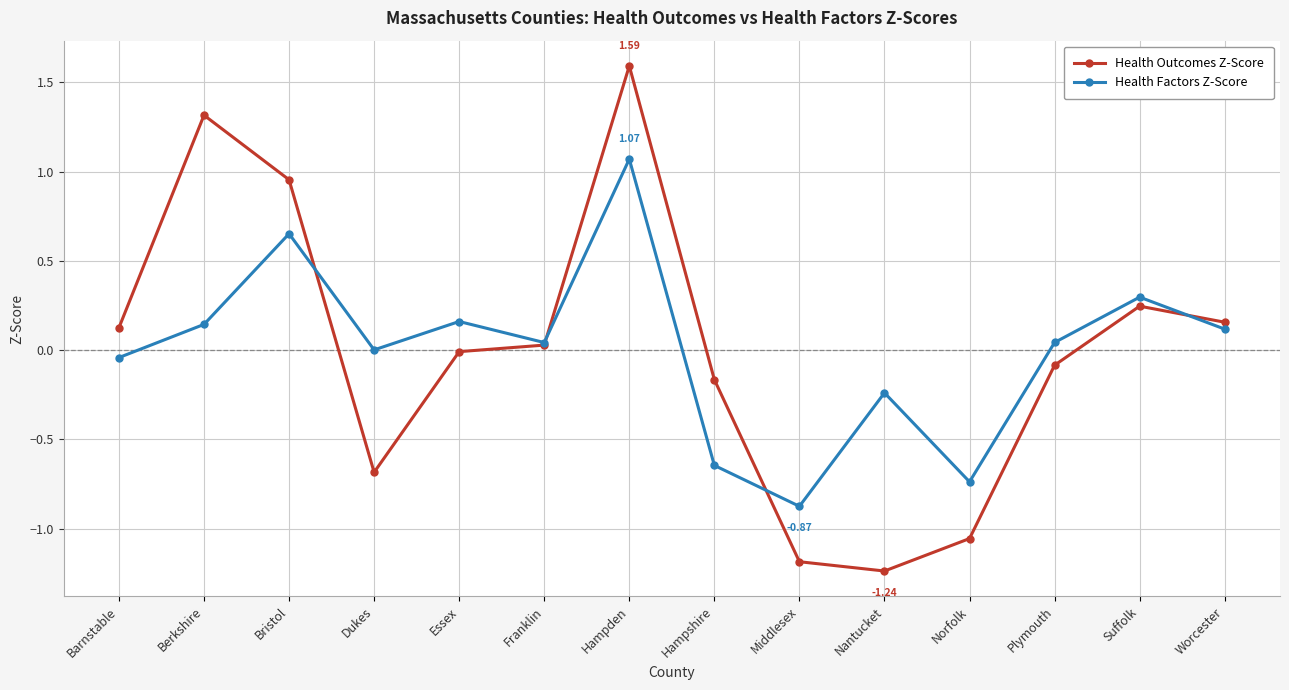

Which category has the highest value in the Health Factors Z-Score series?

Hampden